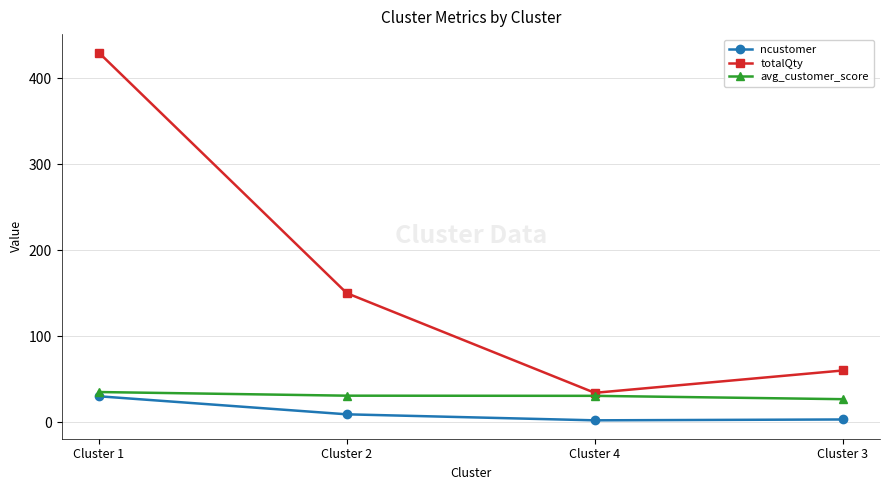

What is the total value across all series at Cluster 2?

189.7